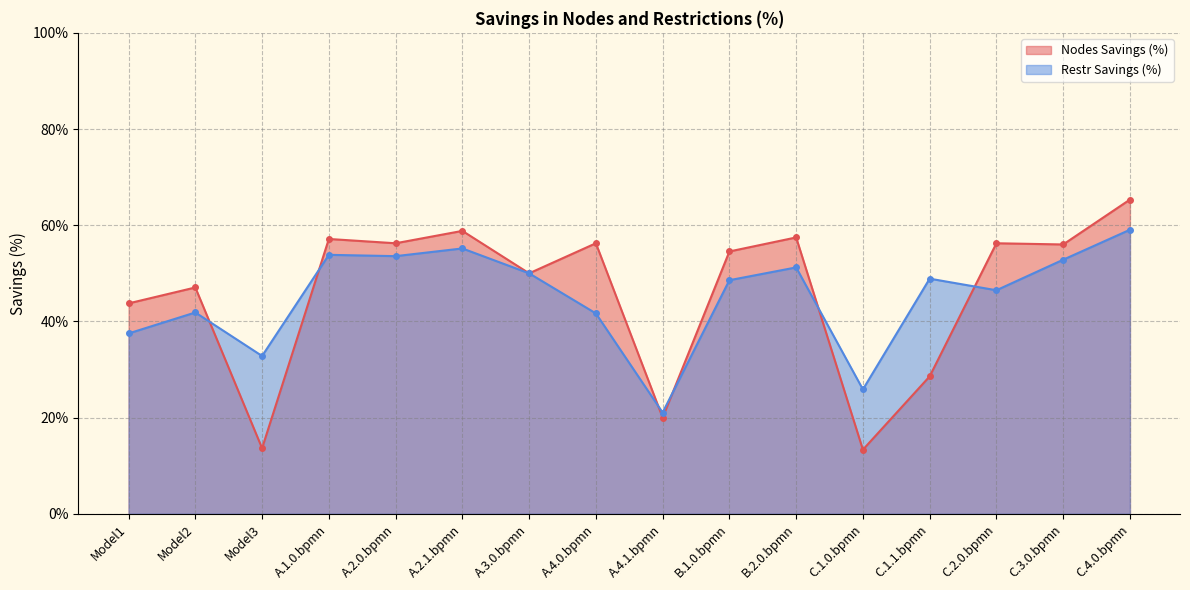

Which series has the largest total across all categories?

Nodes Savings (%)